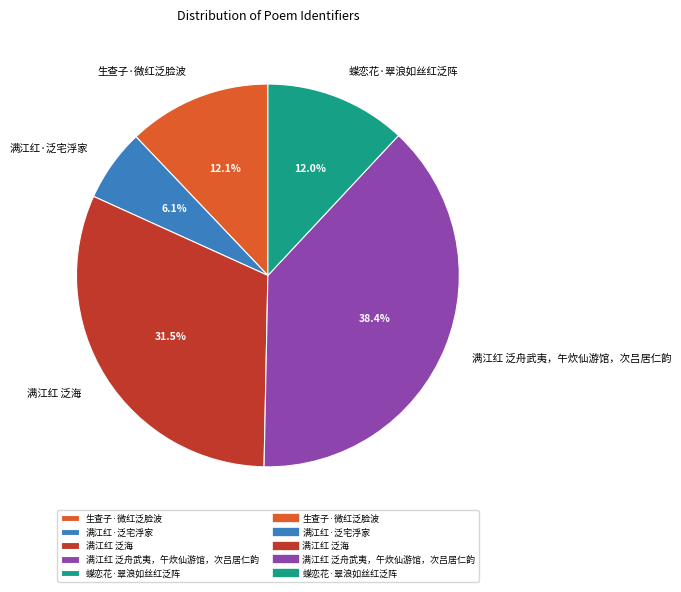

The 生查子·微红泛脸波 slice represents 4% of the pie. True or false?

False